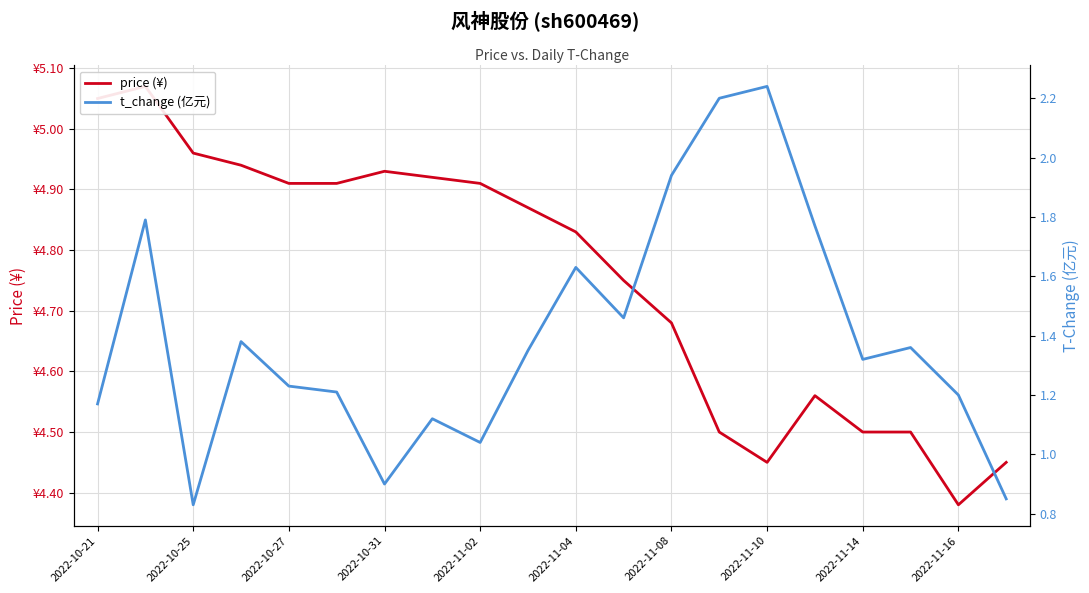

What is the difference between the maximum and minimum values in the t_change (亿元) series?

1.4